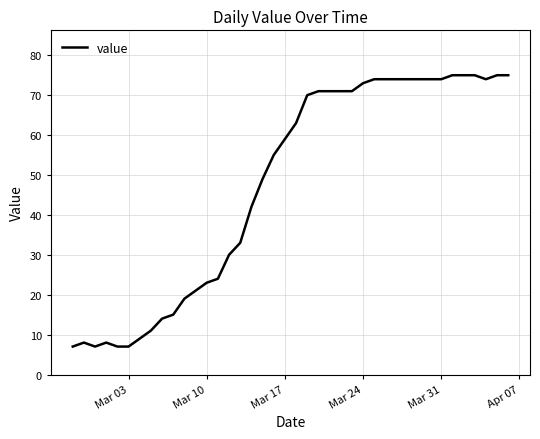

What is the minimum value shown in the chart?

7